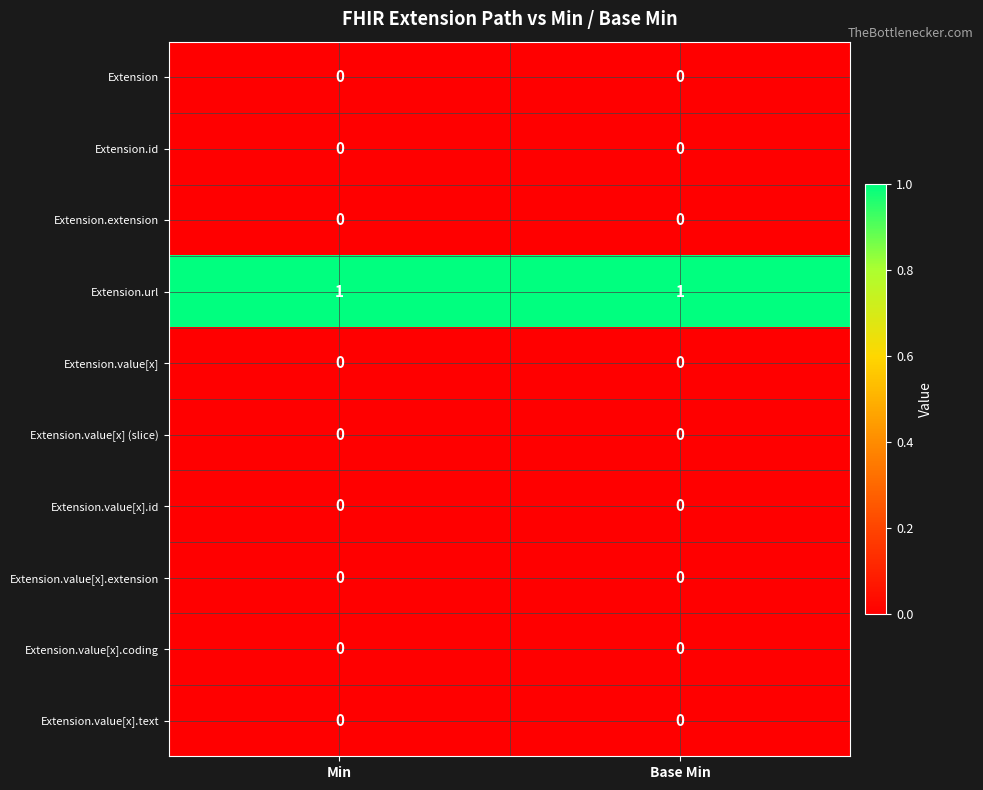

What is the greatest value displayed?

1